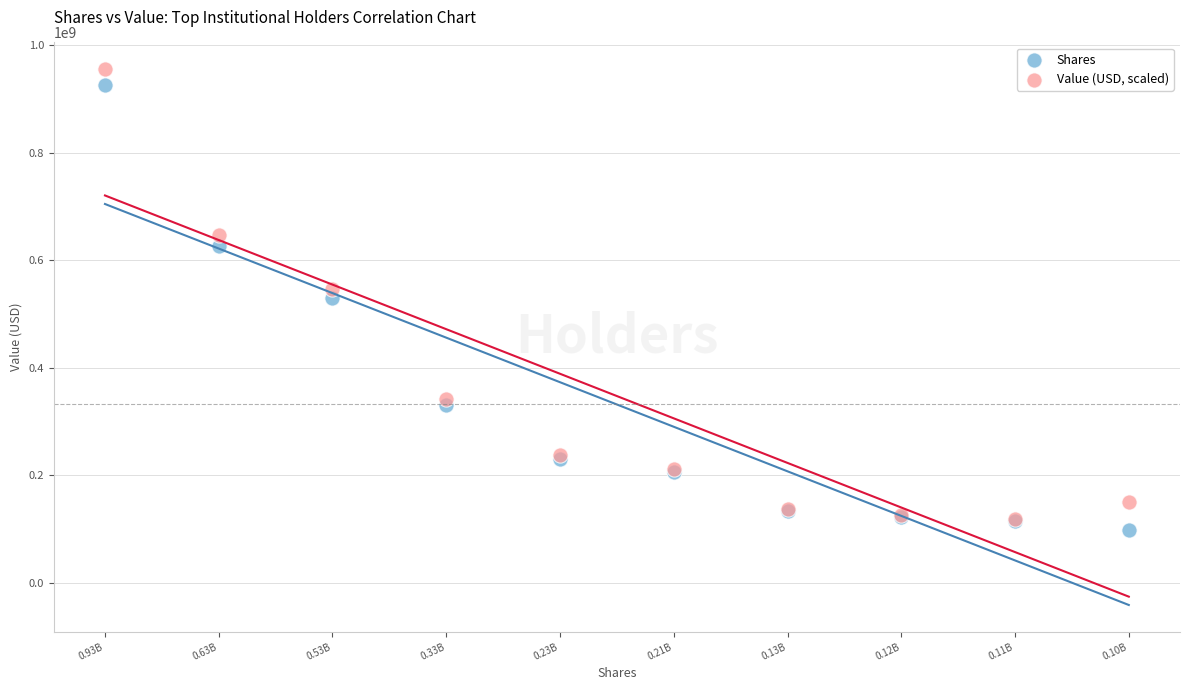

In the Shares series, what Y value is closest to 511369882?

529833615.0